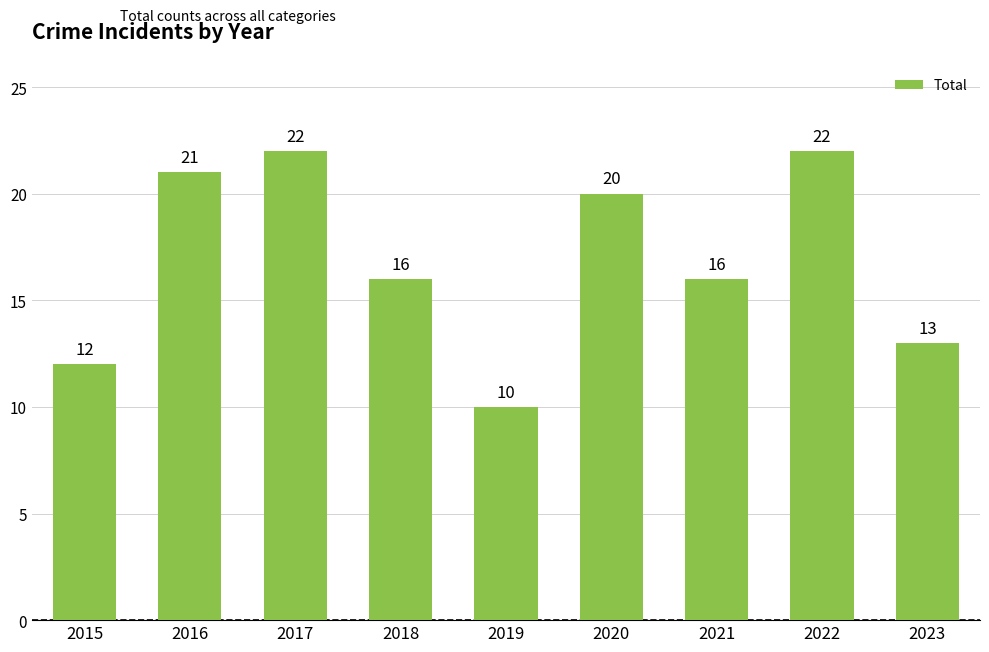

What is the sum of the values at 2019 and 2017?

32